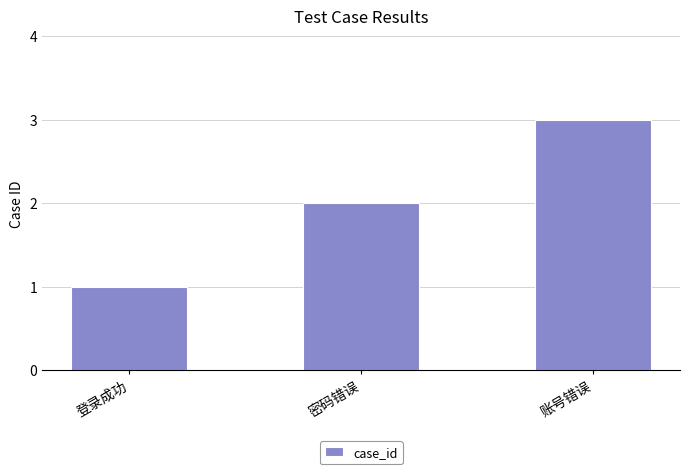

How many distinct data groups are displayed?

1